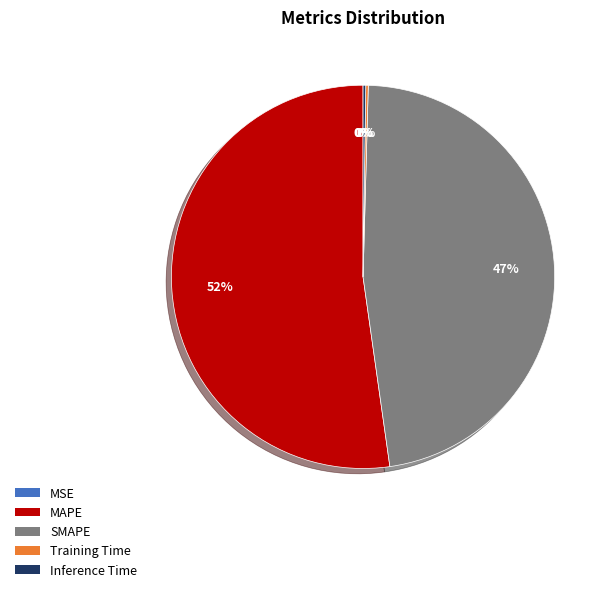

Is it true that SMAPE is 47% of the pie?

True